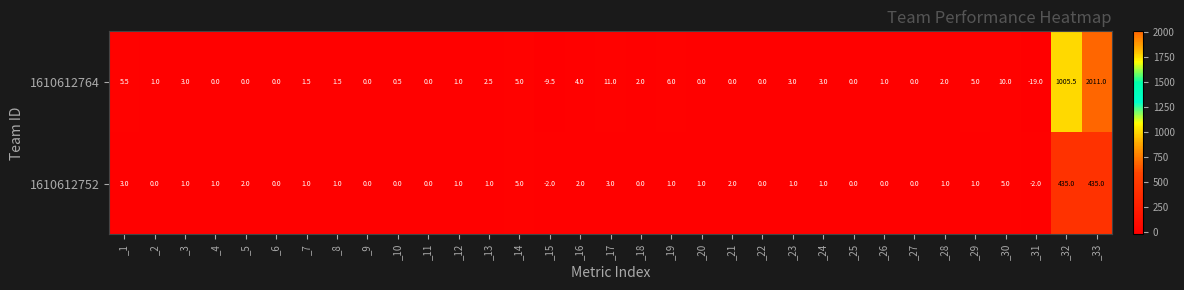

At which category is the sum across all series the highest?

_33